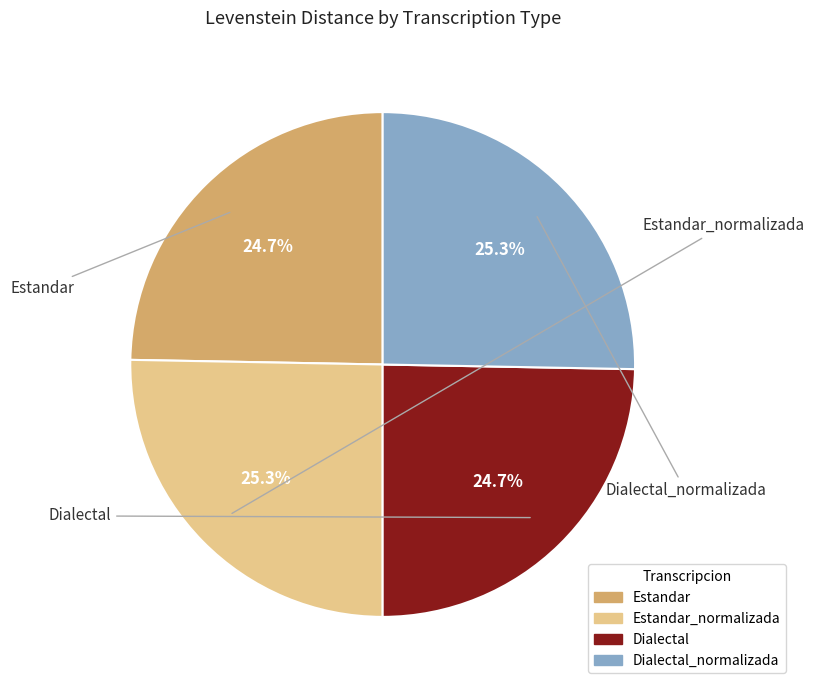

Is there a majority slice in this chart?

No